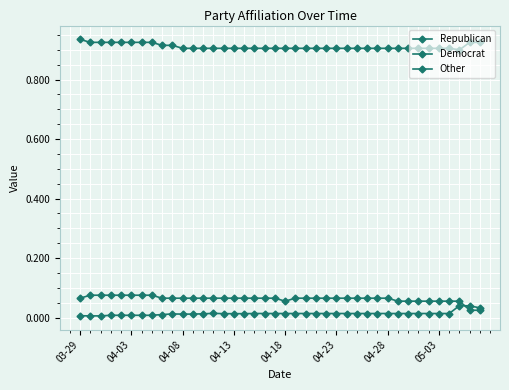

Count the Other values in the range 0 to 1.

40